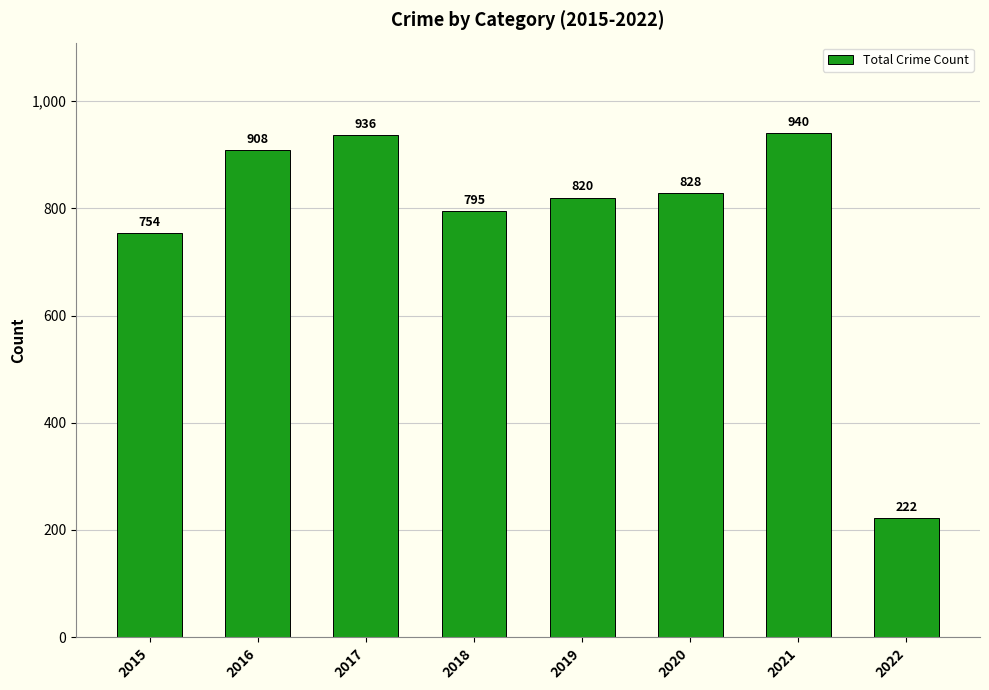

True or false: the data shows 191 at 2015.

False